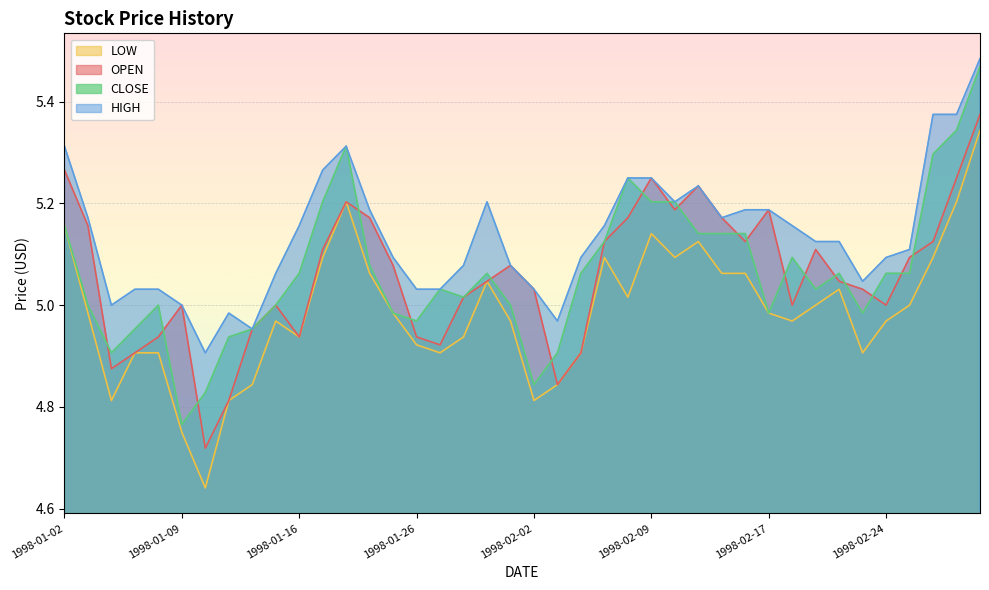

Does the chart display data point markers on the line(s)?

No